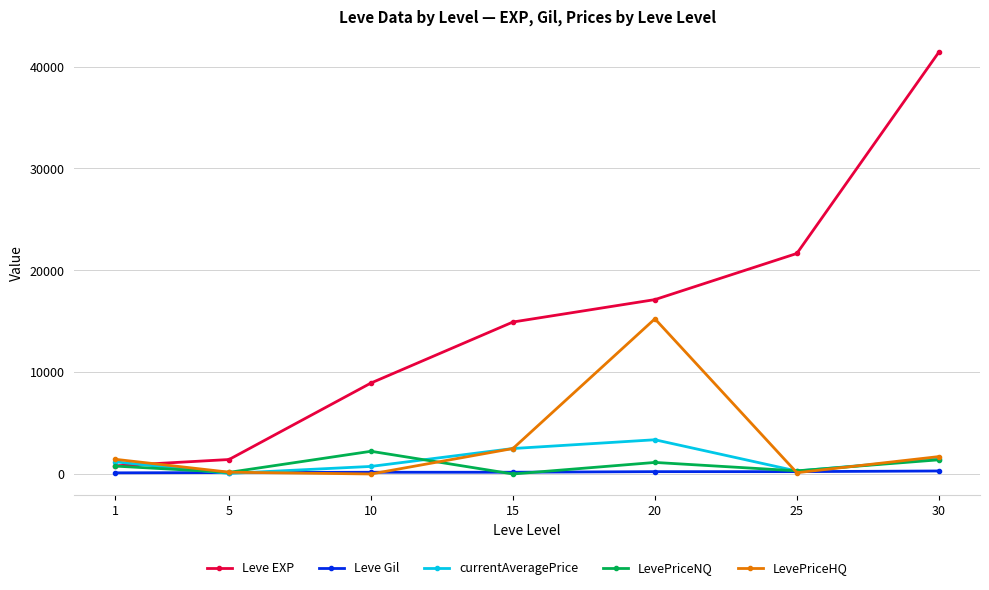

True or false: Leve Gil and Leve EXP intersect in this chart.

False